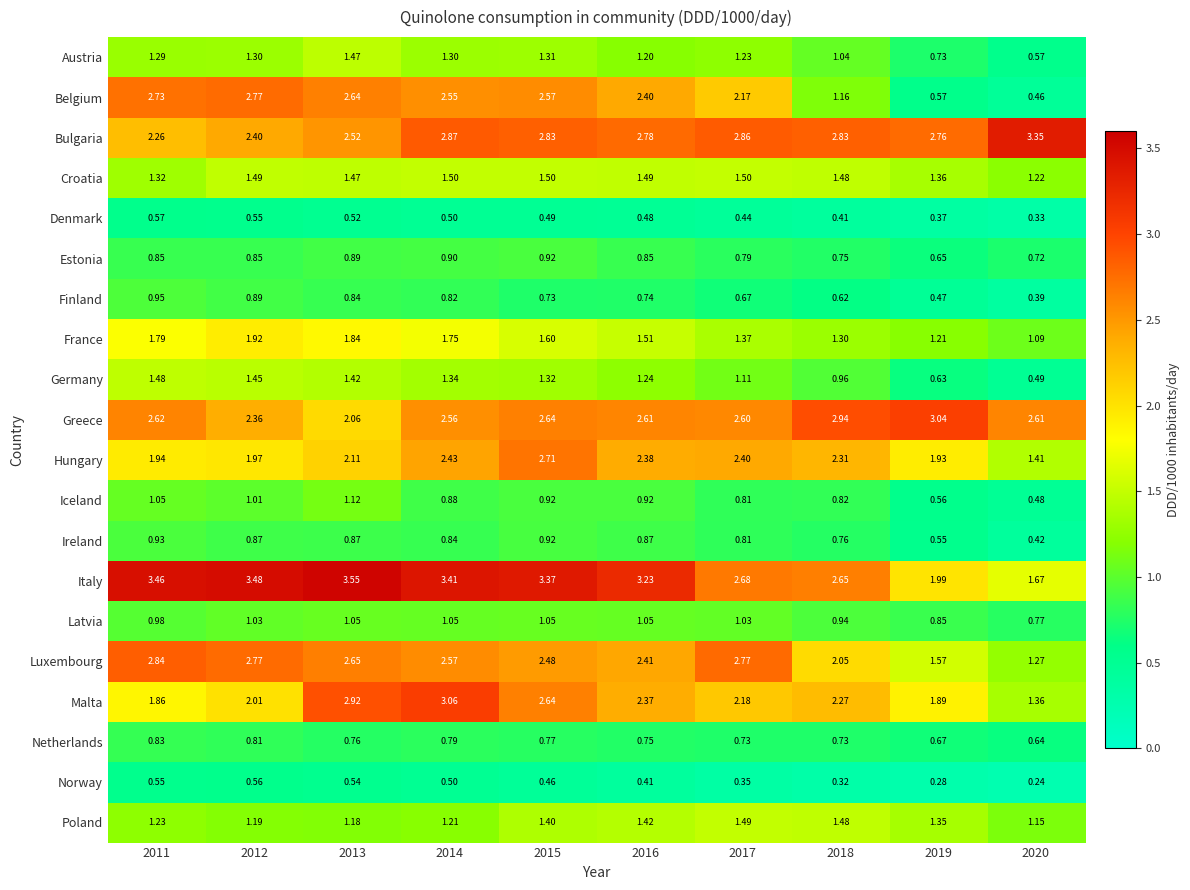

Which series changed the most between 2016 and 2020?

Belgium